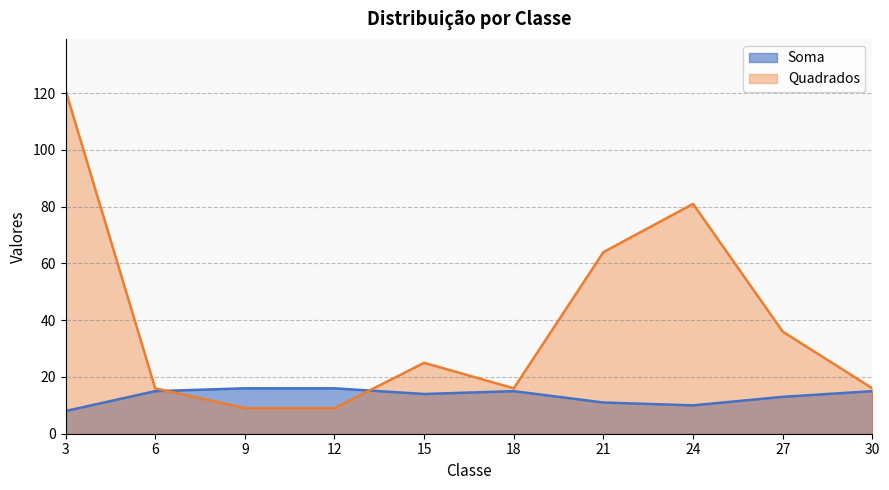

At which category does the chart reach its minimum across all series?

3